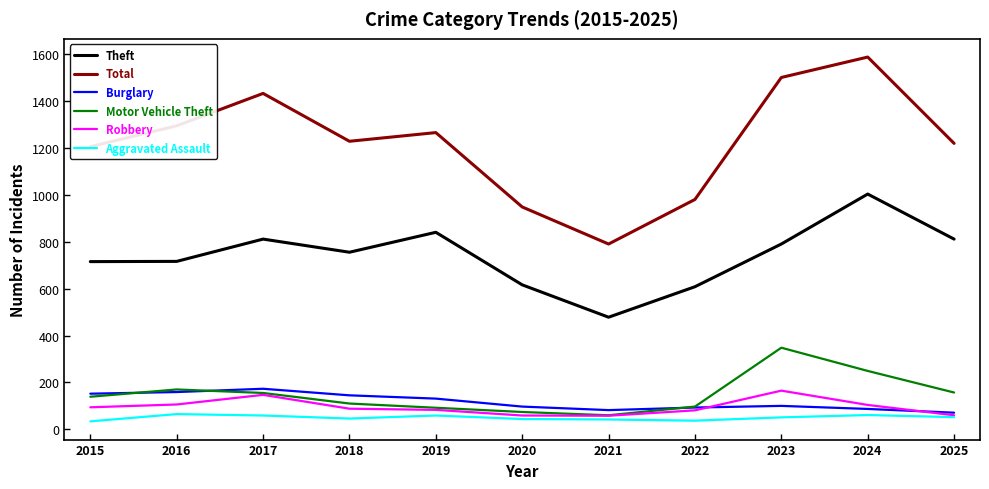

Which series has the largest total across all categories?

Total